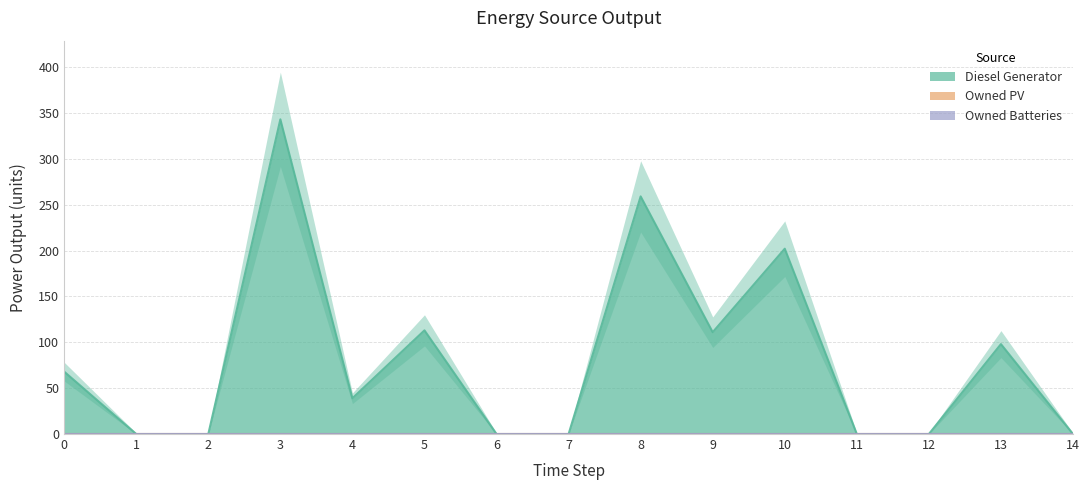

List the series in order of their peak value, lowest first.

Owned PV, Owned Batteries, Diesel Generator